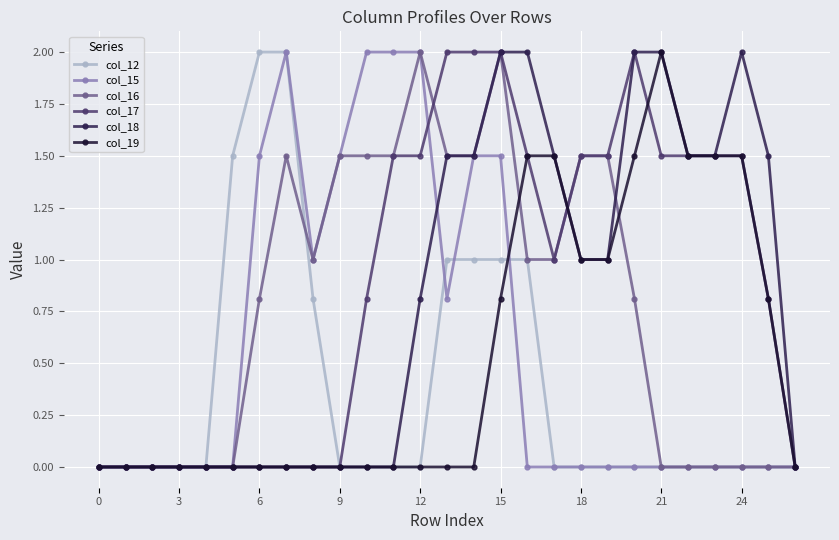

What is the value of the col_19 point at the 17th from the left?

1.5